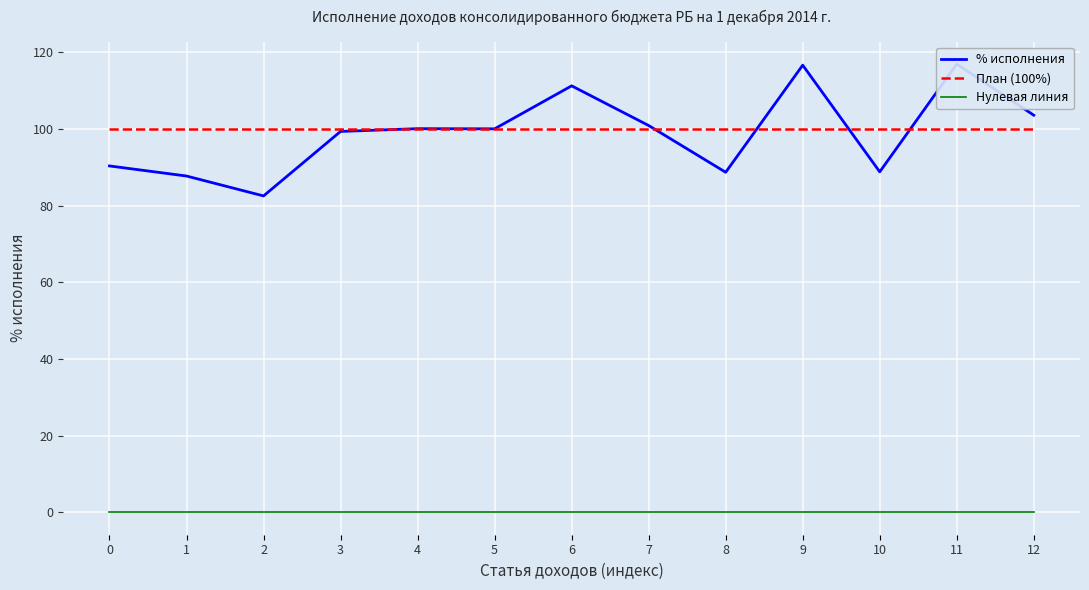

The % исполнения series shows 123.0 at 2. True or false?

False